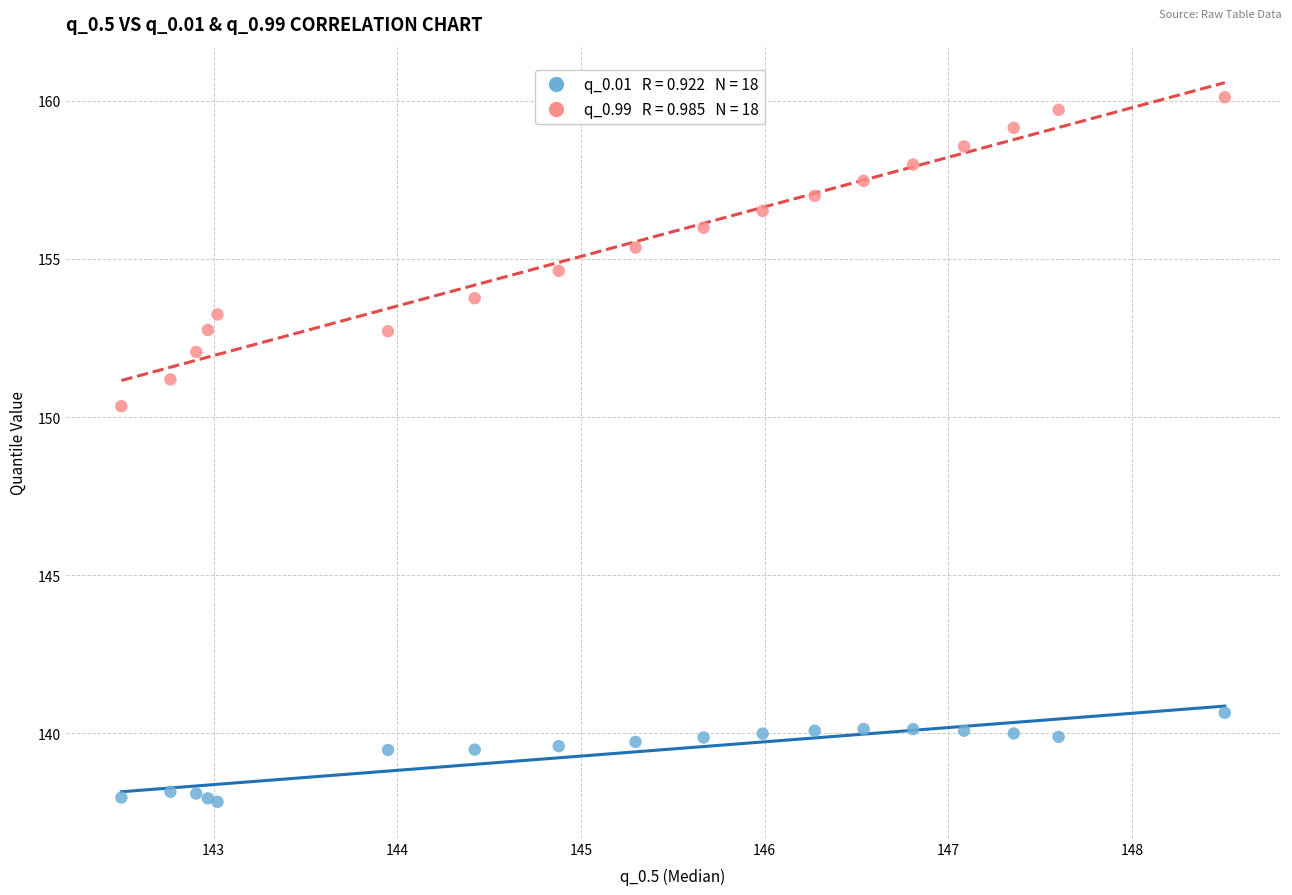

Across all series, what Y value is closest to 148?

150.3